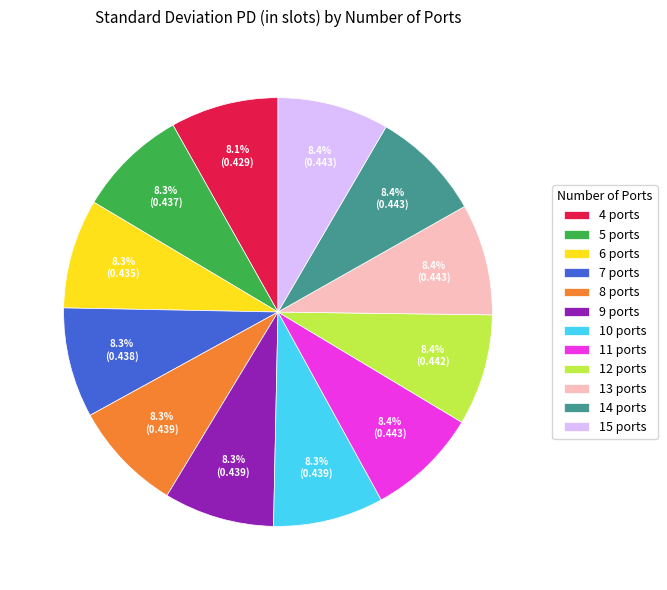

Is there a majority slice in this chart?

No